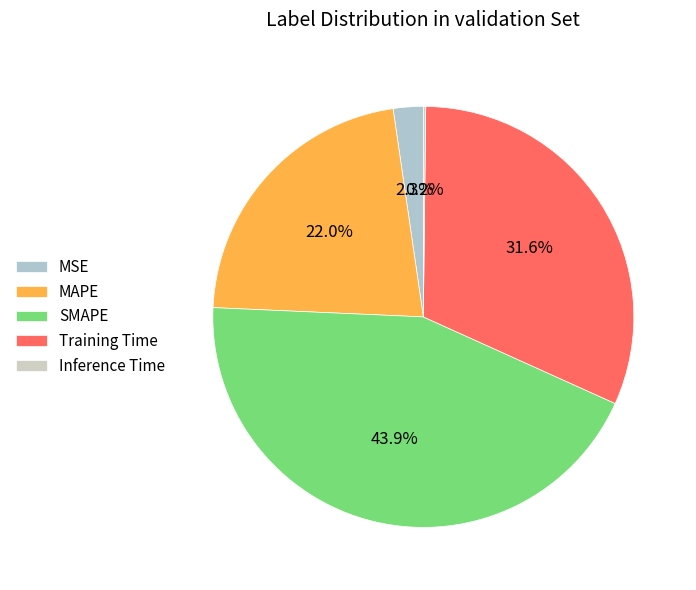

True or false: MAPE accounts for 22% of the total.

True